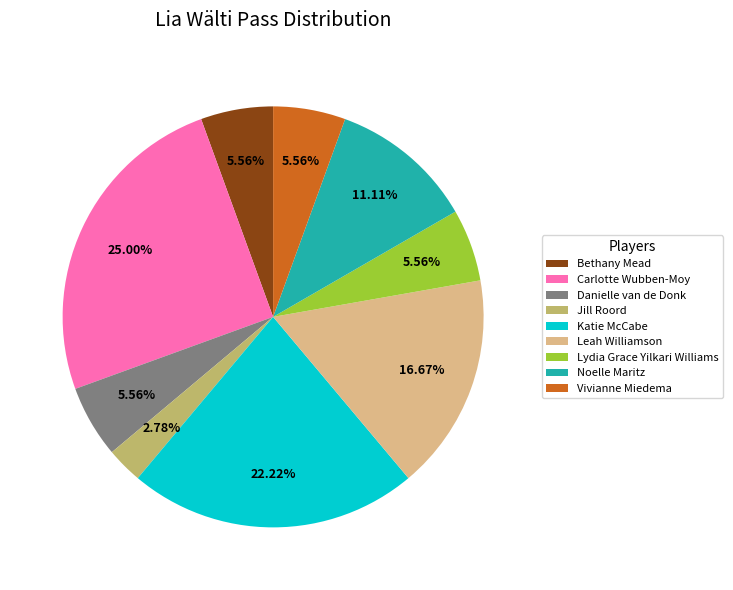

Which category has the biggest portion of the pie?

Carlotte Wubben-Moy